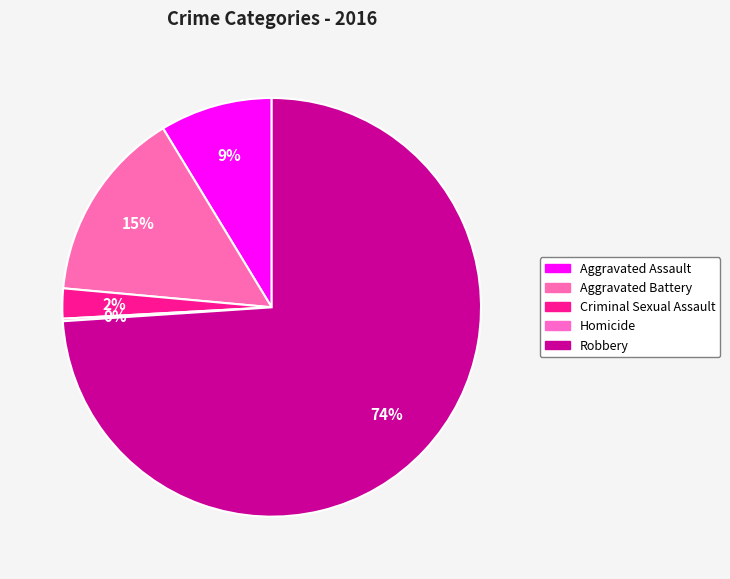

Rank the categories by value from lowest to highest.

Homicide, Criminal Sexual Assault, Aggravated Assault, Aggravated Battery, Robbery